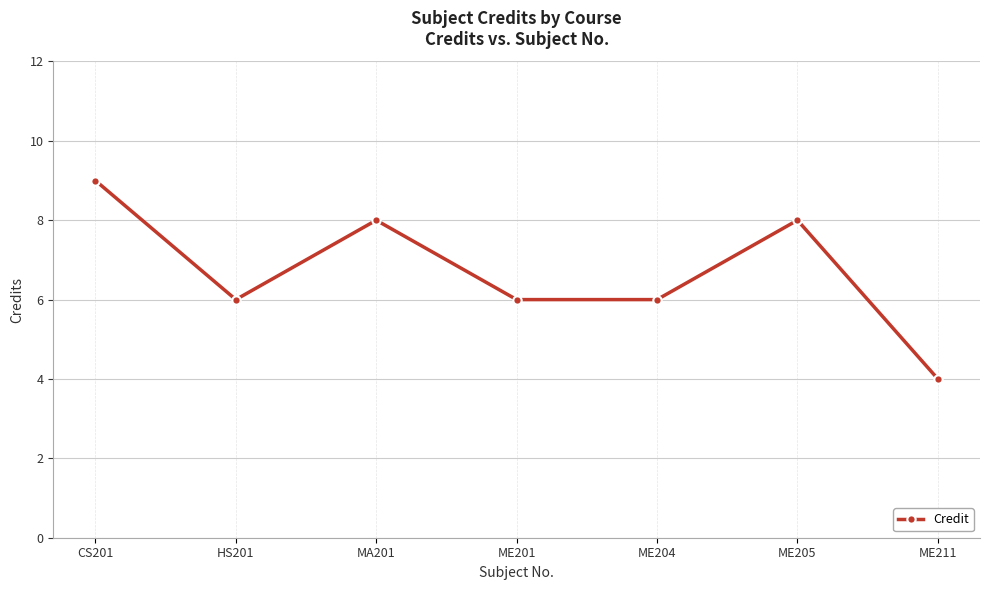

True or false: the data has more than 1 interior local peaks.

True